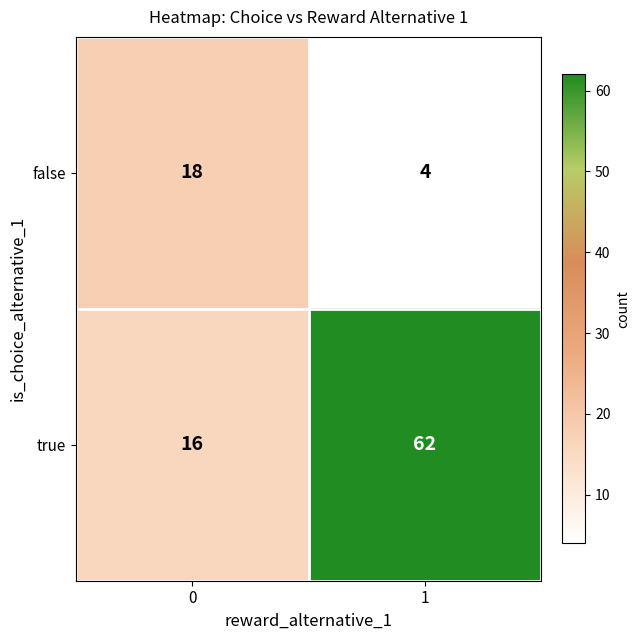

What is the total value across all series at 1?

66